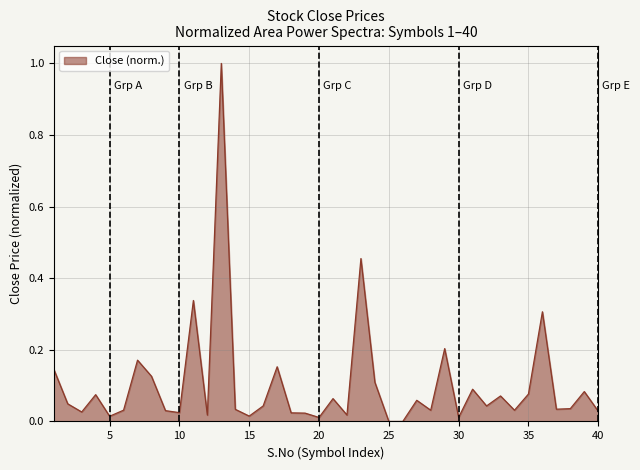

What is the maximum value shown in the chart?

1.0